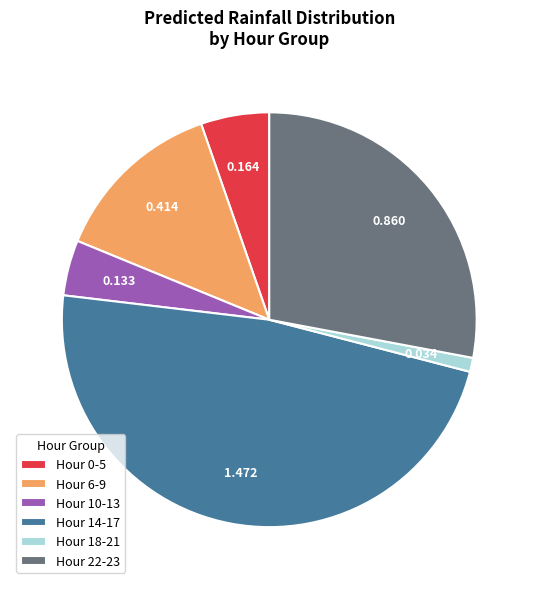

Is there any slice that represents more than half of the pie?

No